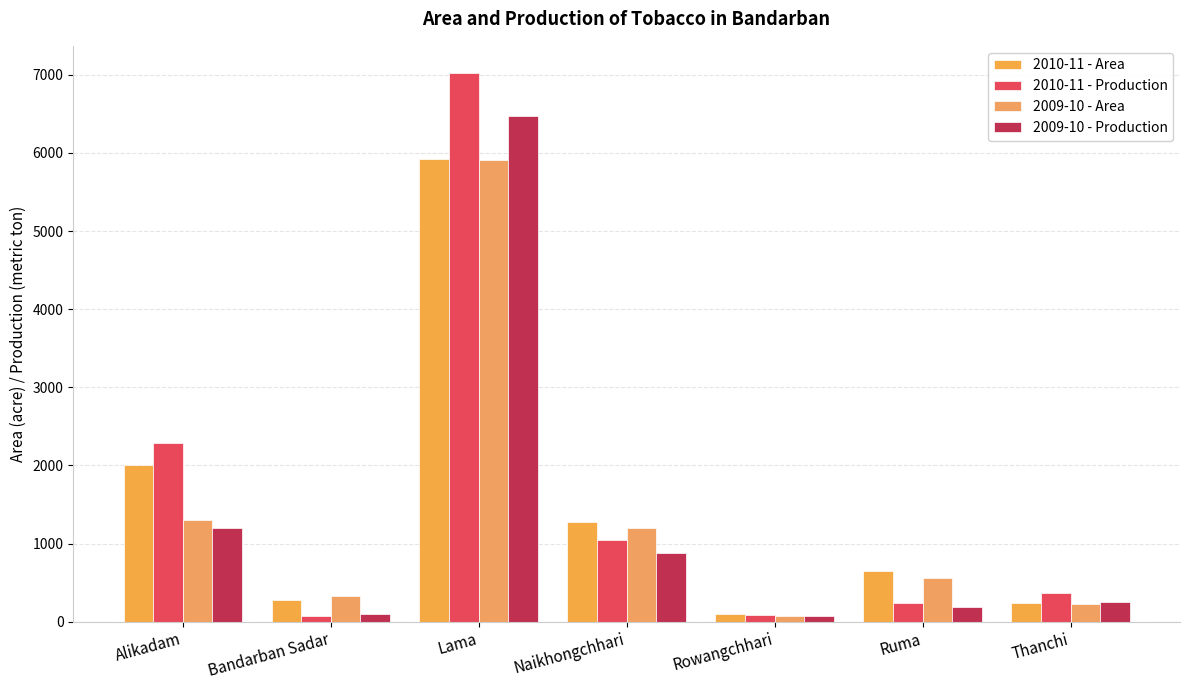

Between Alikadam and Thanchi, which is larger?

Alikadam